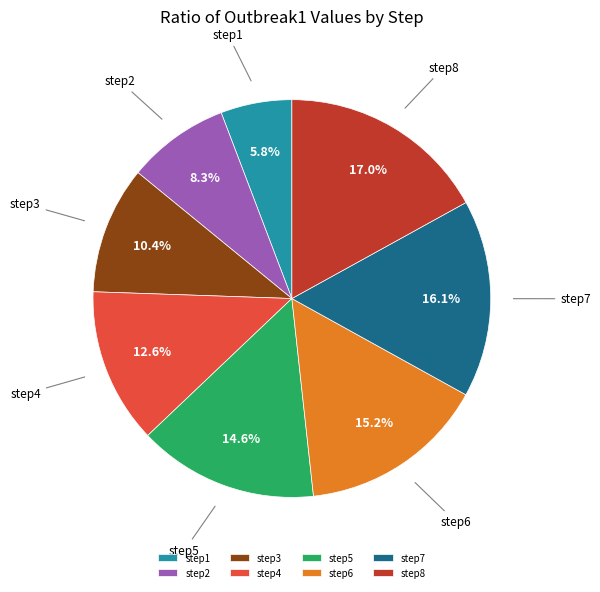

Which category has the smallest portion of the pie?

step1